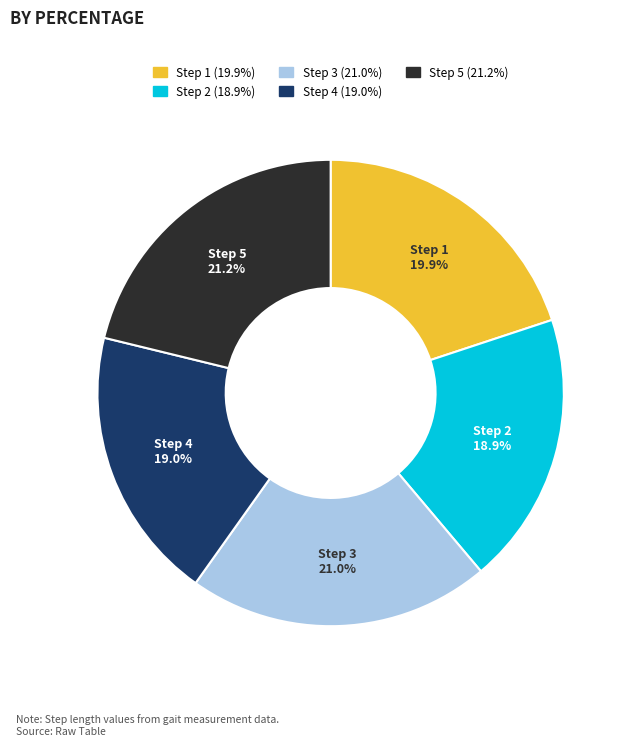

Which has a higher value, Step 4 or Step 1?

Step 1